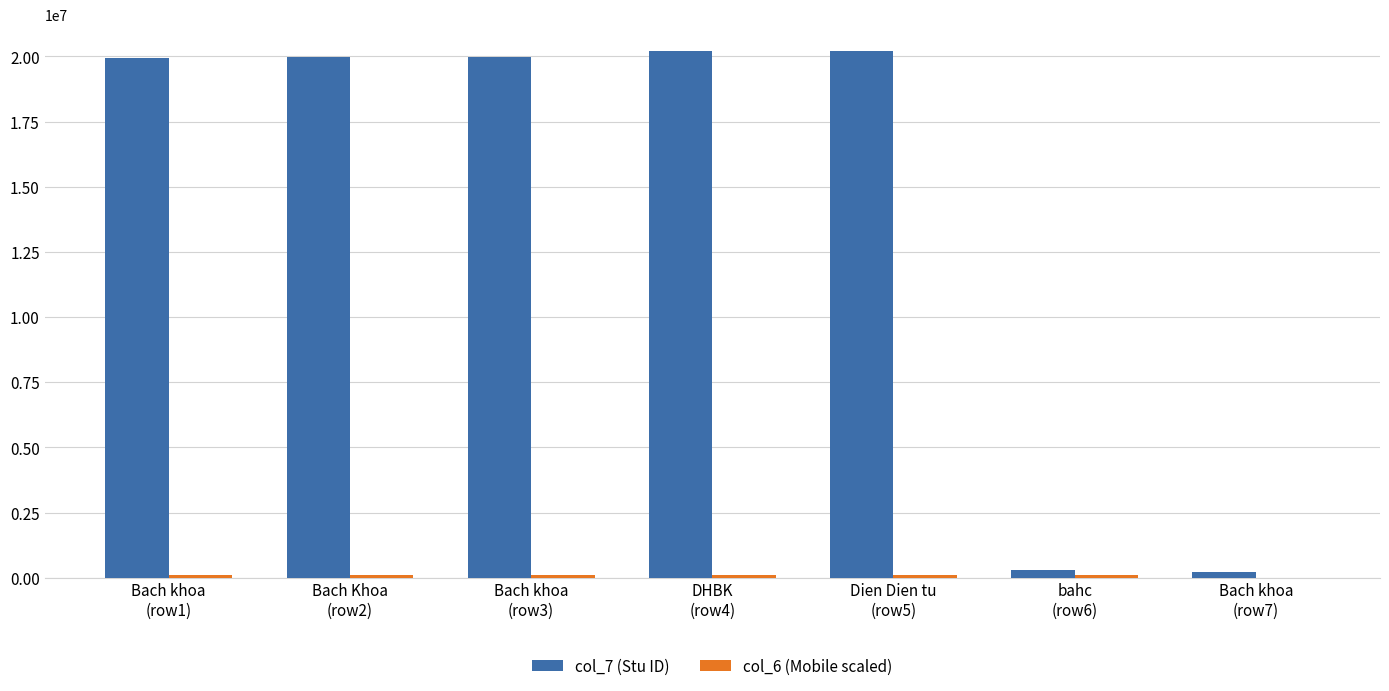

What is the maximum value shown in the chart?

20217777